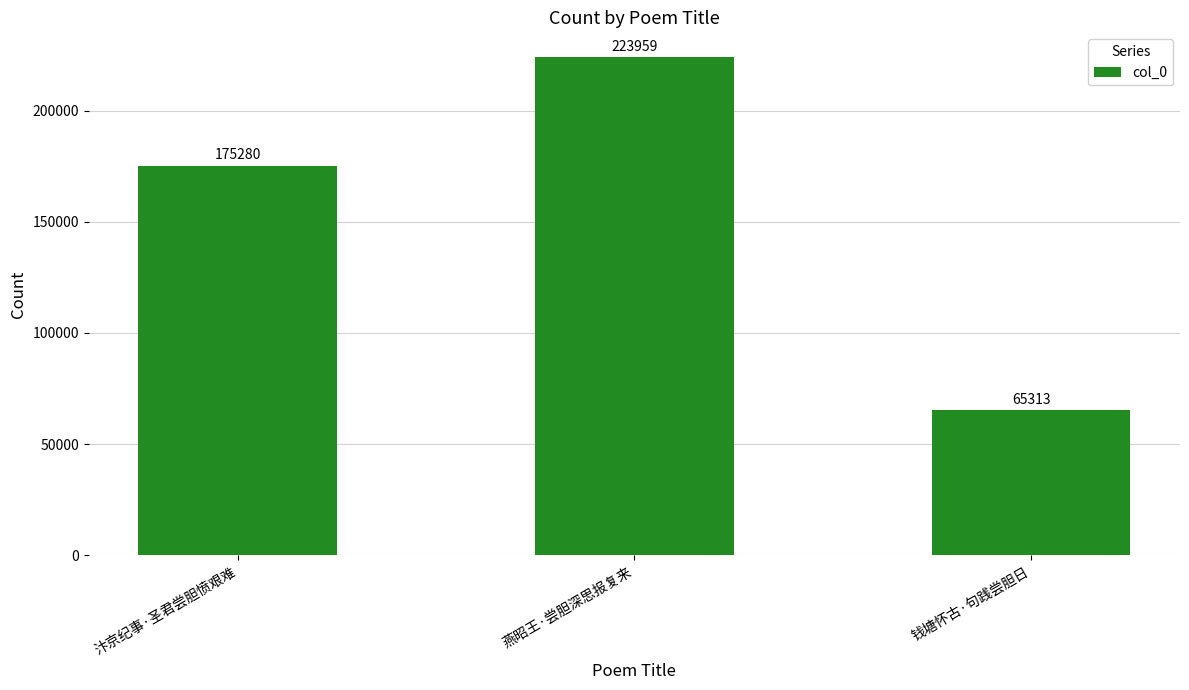

The value at 汴京纪事·圣君尝胆愤艰难 is 175280. True or false?

True